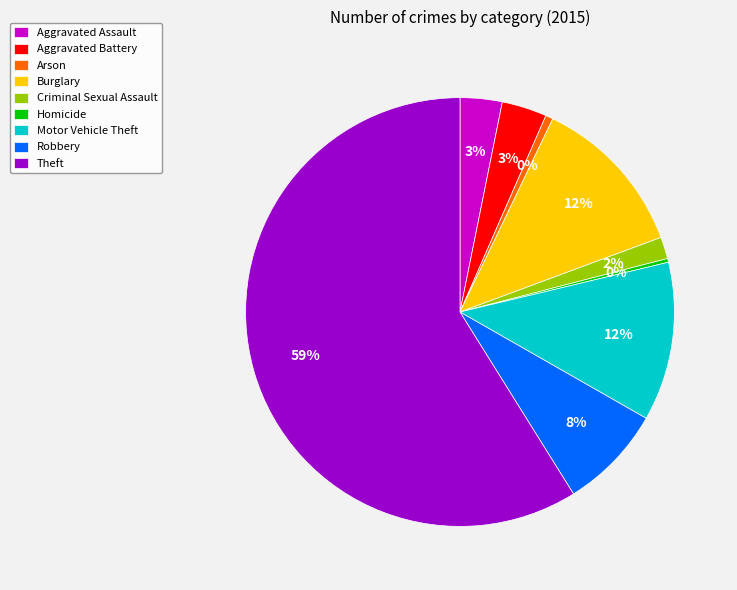

What percentage is the Arson slice, to the nearest percent?

1%